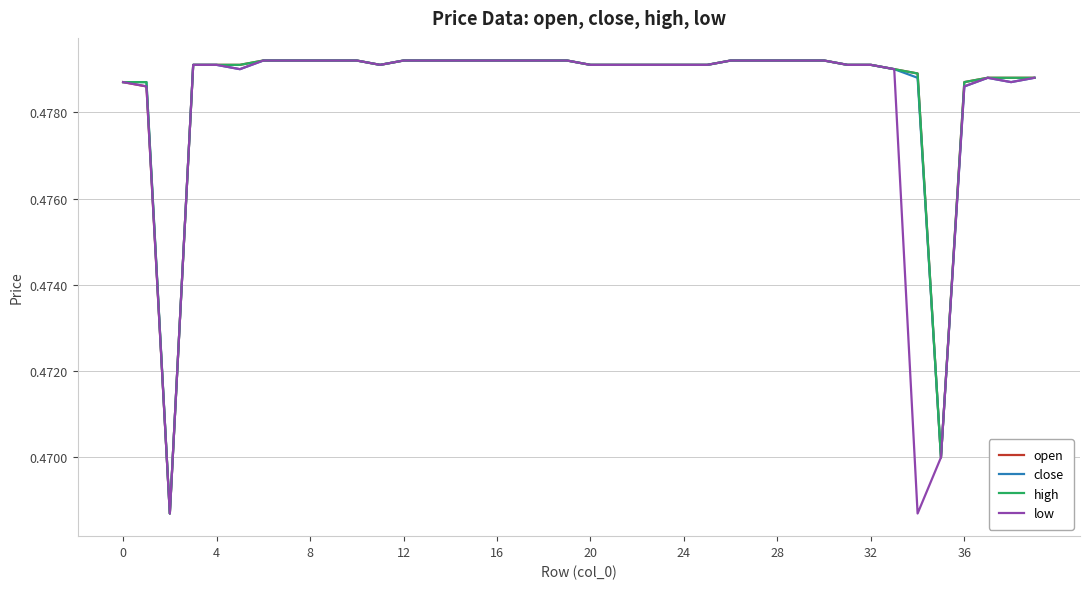

True or false: high and open intersect in this chart.

False